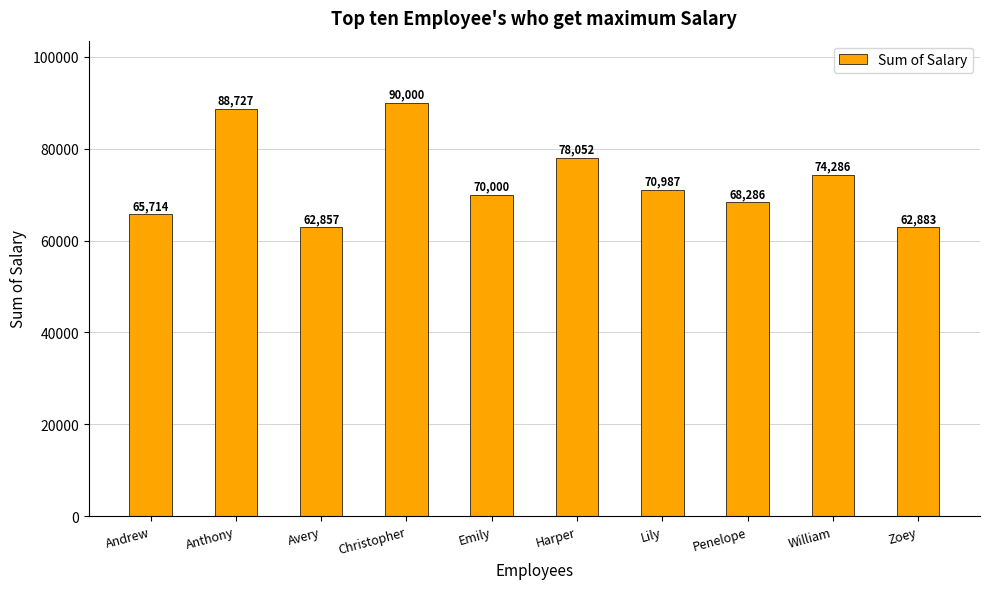

What is the change in value from Penelope to Zoey?

-5402.6